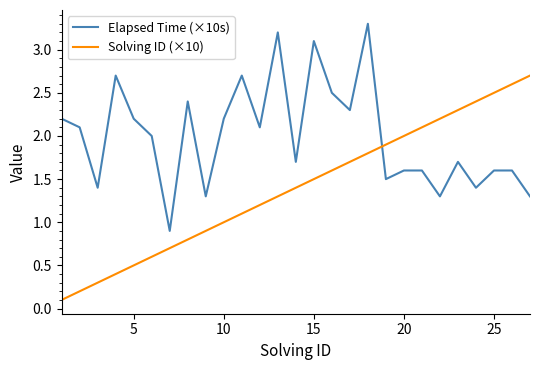

What is the lowest value of the Elapsed Time (×10s) series?

0.9